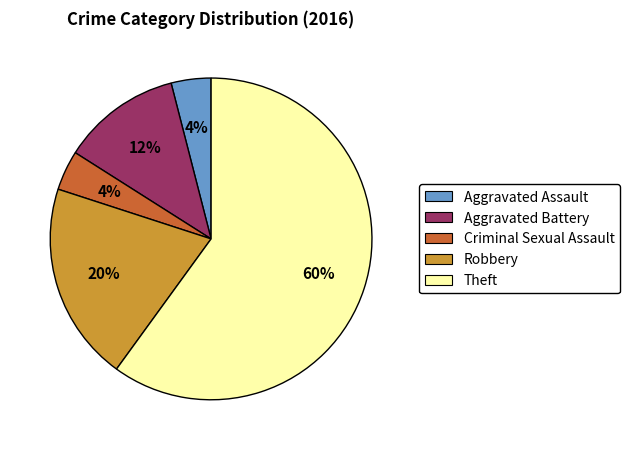

Combined, do Aggravated Battery and Robbery account for over 50%?

No